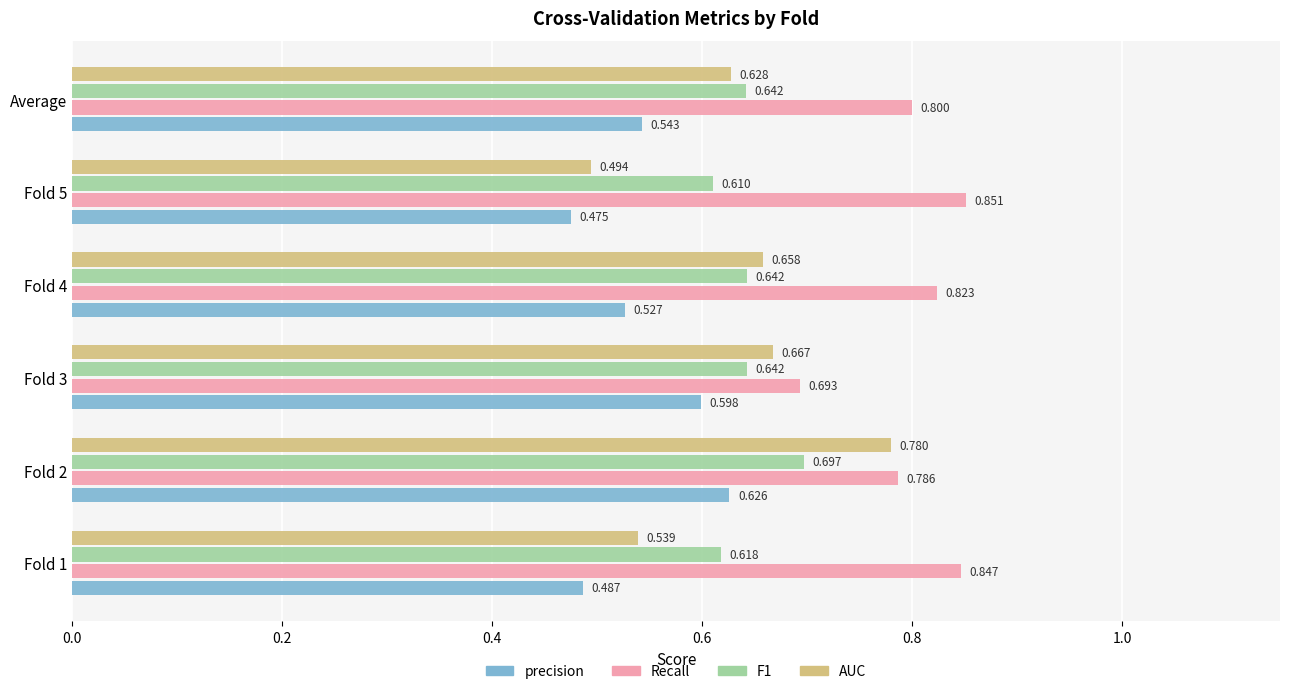

Which series has the largest total across all categories?

Recall